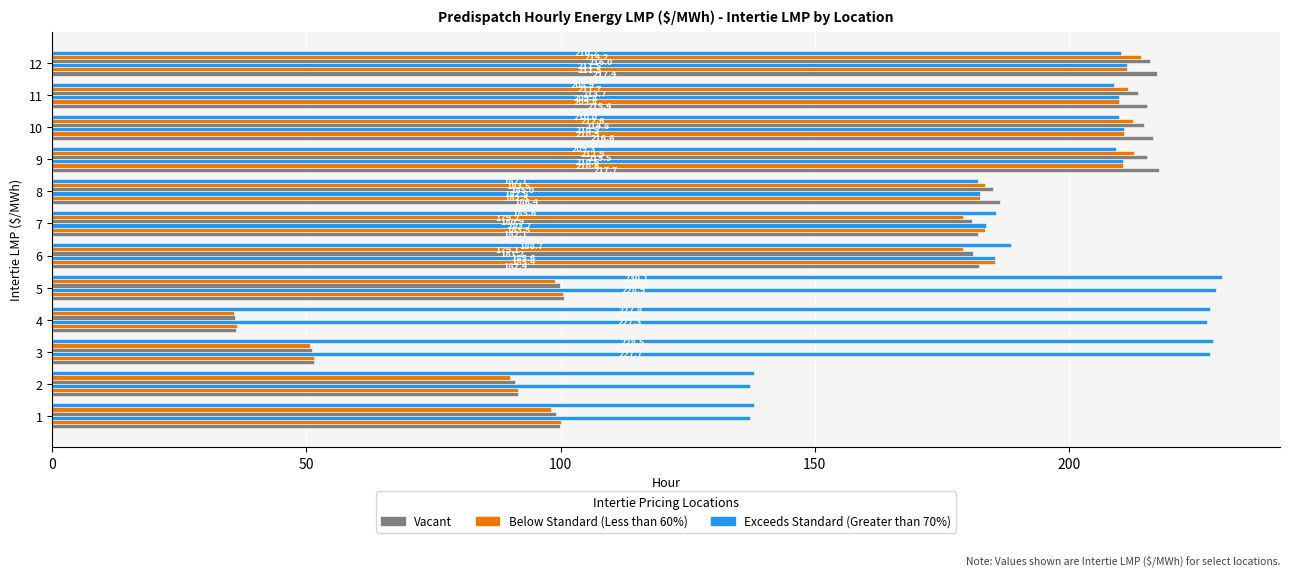

How many data points does each series have?

12